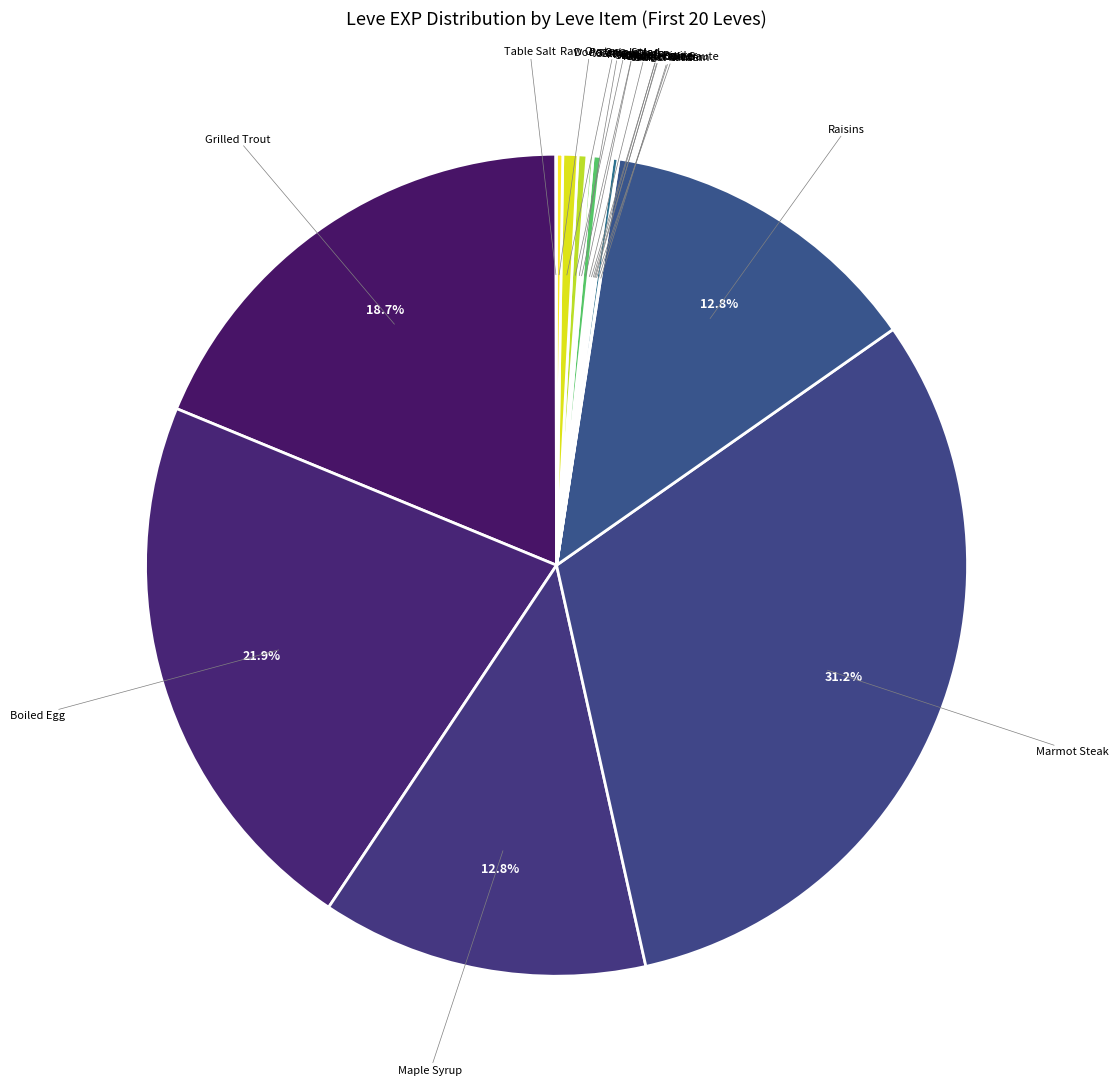

Count the number of slices in the pie.

20